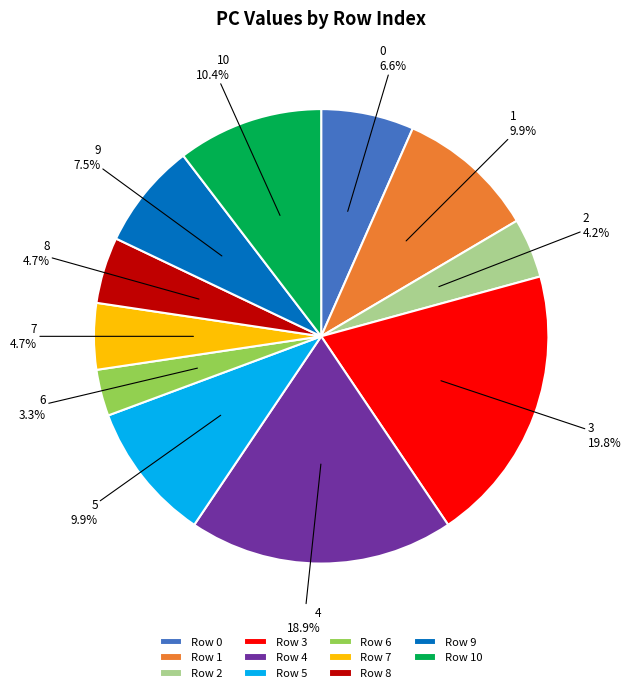

Which has a higher value, Row 10 or Row 9?

Row 10